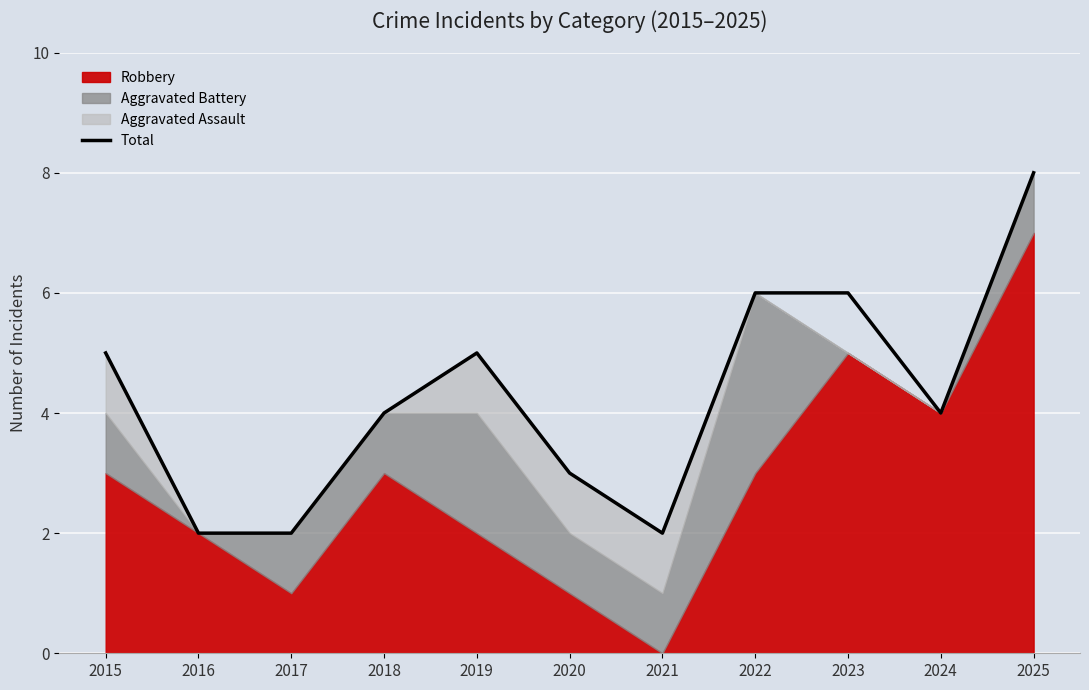

What is the difference between the maximum and second lowest values?

6